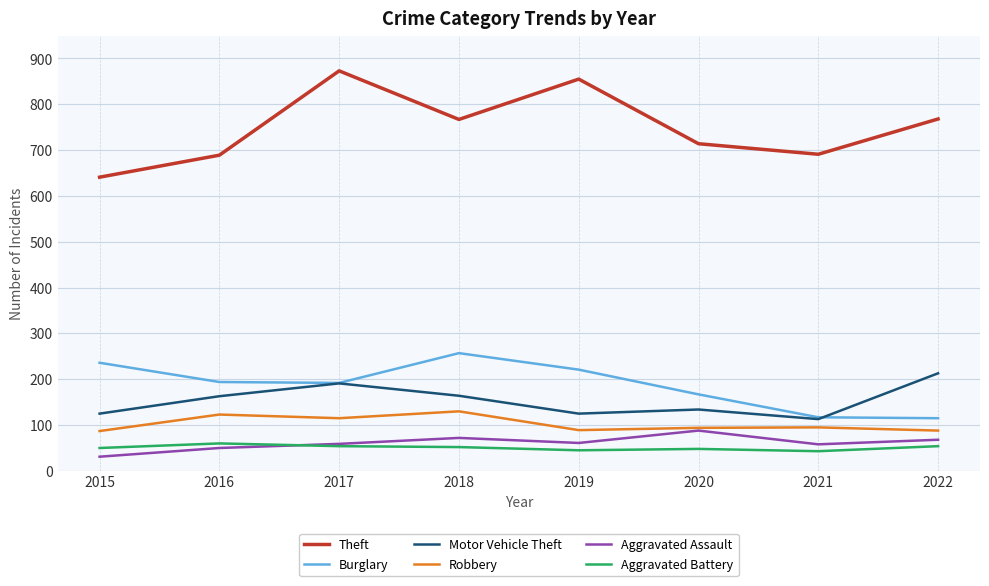

The Robbery series shows 94 at 2020. True or false?

True